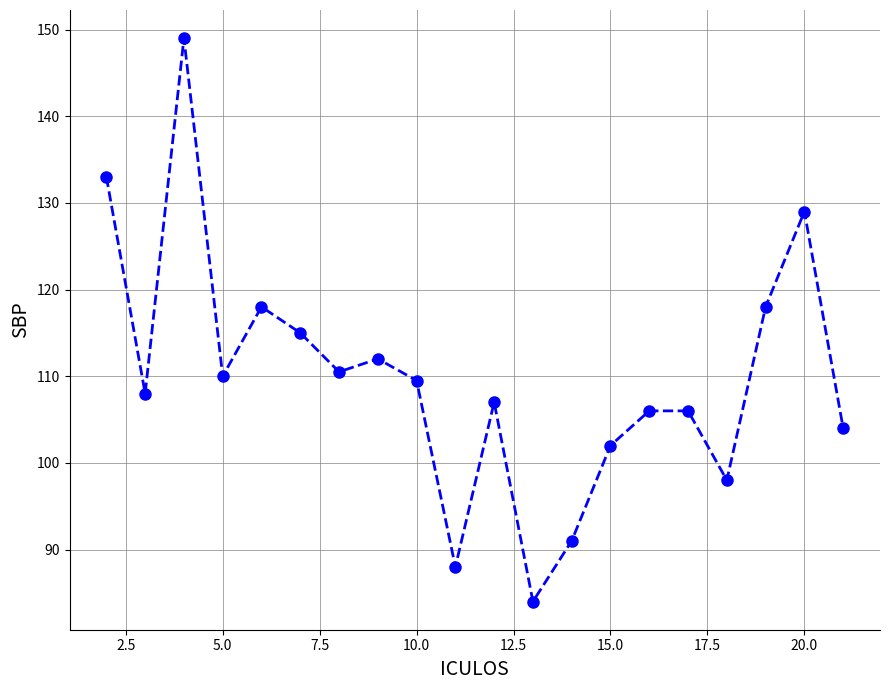

Reading left to right, list all the values displayed in this chart.

133.0	108.0	149.0	110.0	118.0	115.0	110.5	112.0	109.5	88.0	107.0	84.0	91.0	102.0	106.0	106.0	98.0	118.0	129.0	104.0